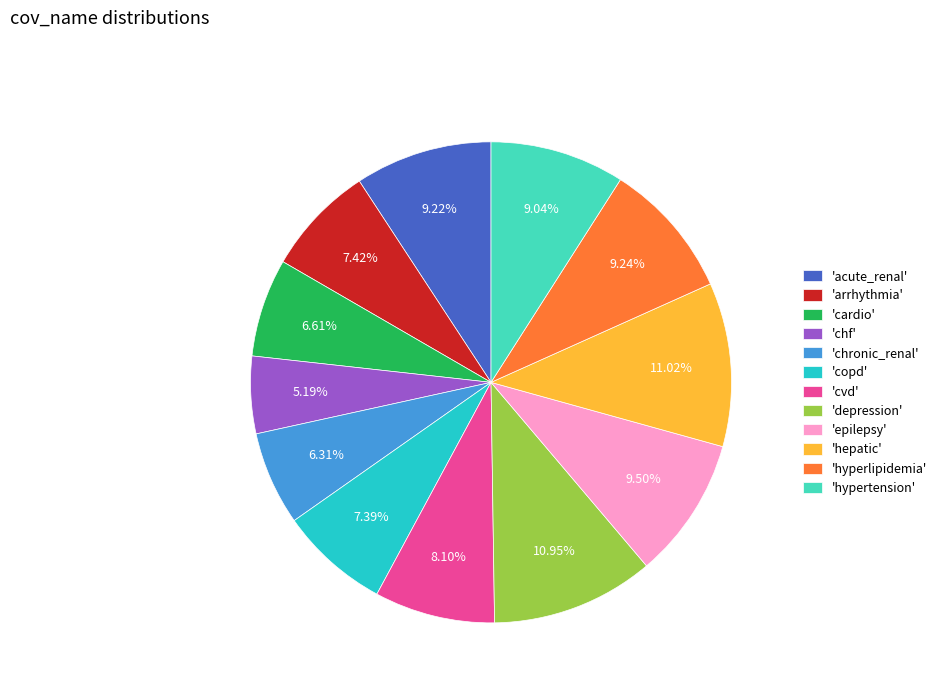

Combined, do 'copd' and 'depression' account for over 50%?

No